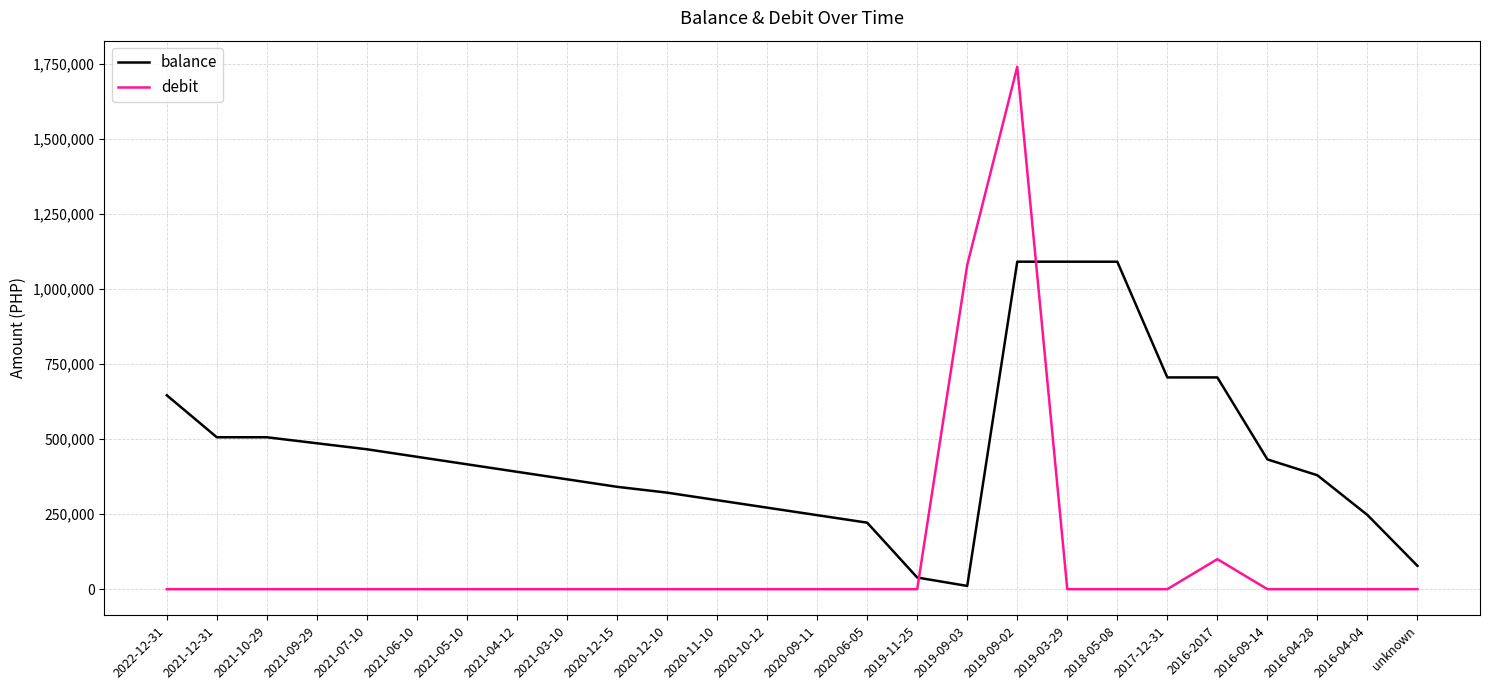

What are all the series names shown in the legend?

balance, debit